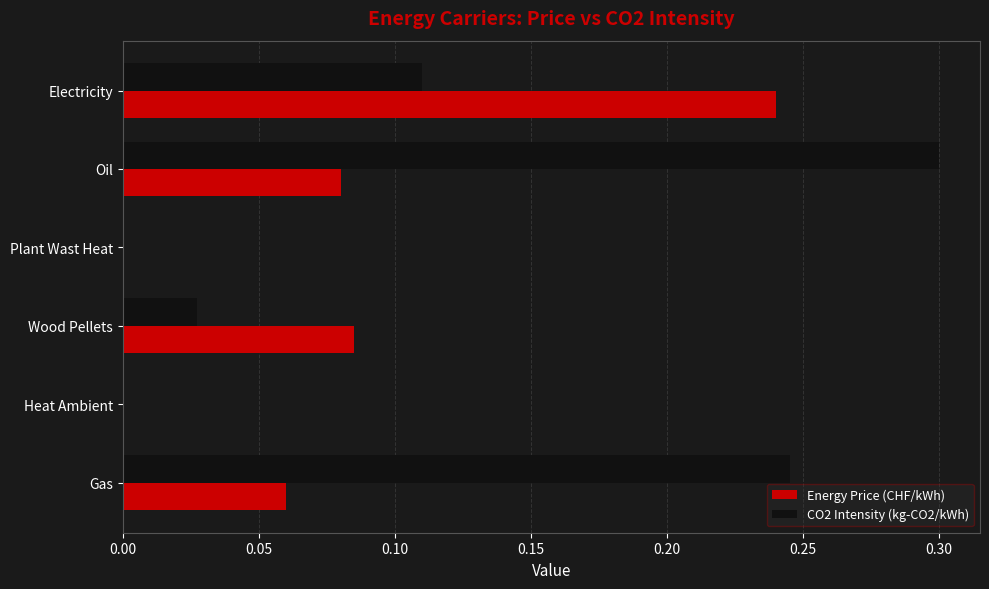

At which category is the sum across all series the highest?

Oil